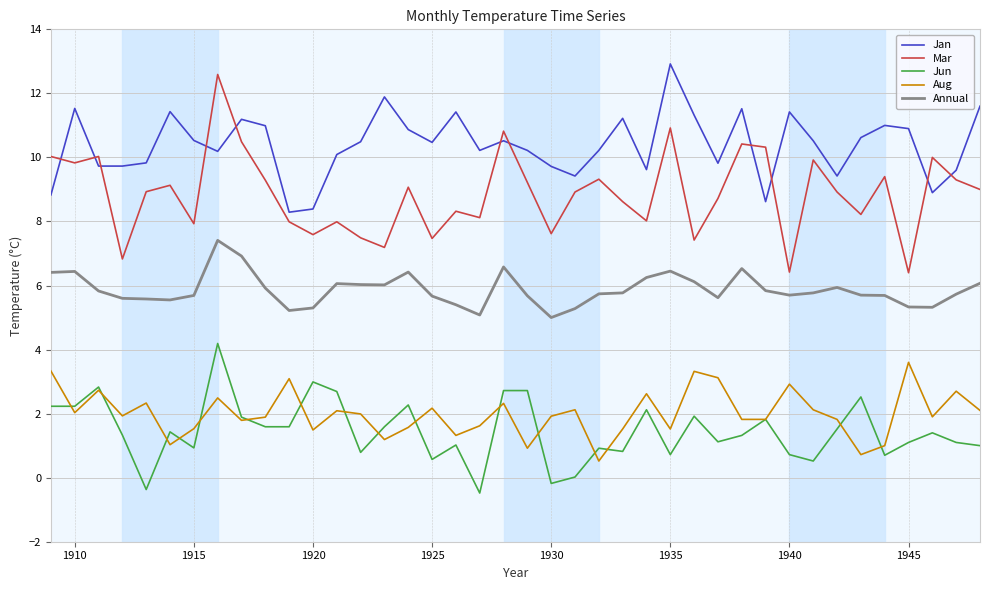

Which series has the largest total across all categories?

Jan